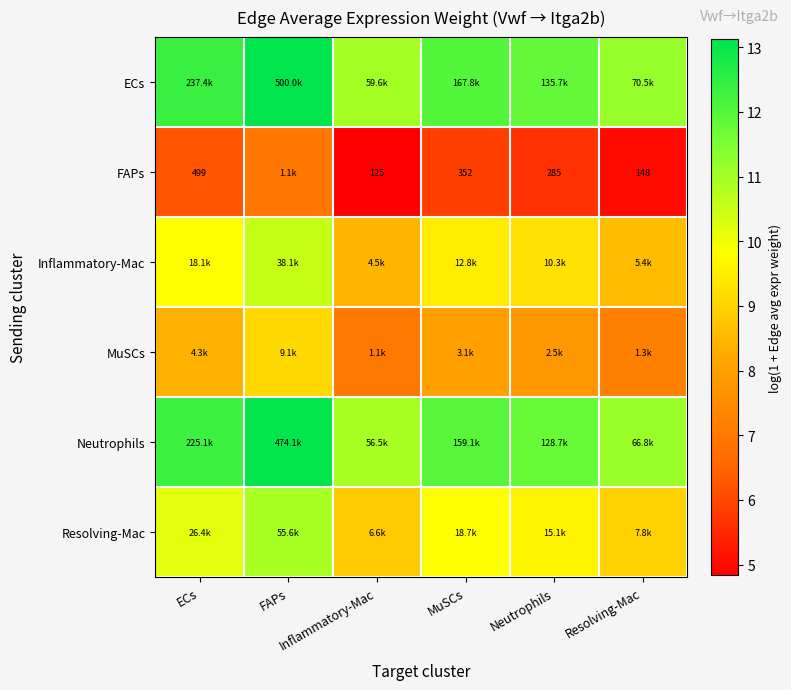

Read the MuSCs value at Inflammatory-Mac.

7.0